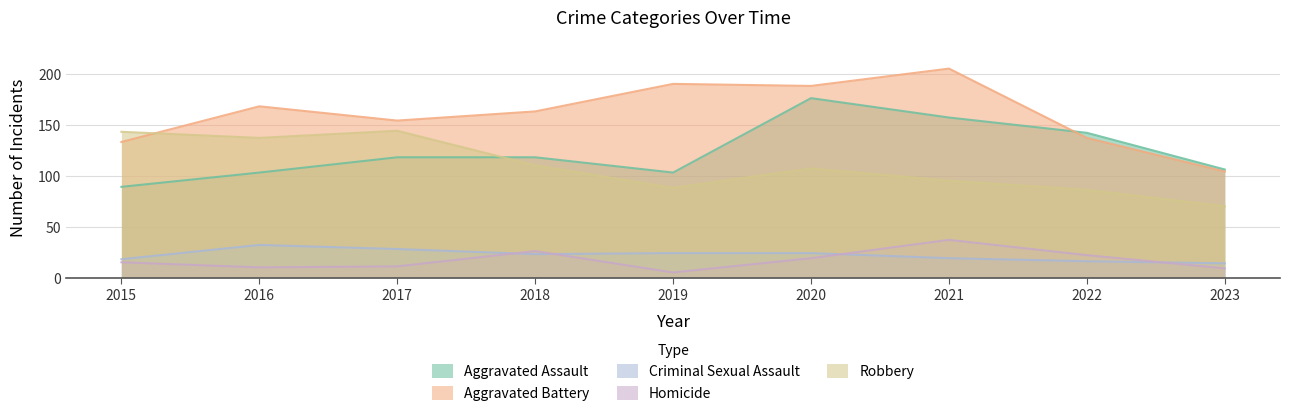

Reading left to right, what are all the values shown in this chart?

Aggravated Assault: 89	103	118	118	103	176	157	142	106
Aggravated Battery: 133	168	154	163	190	188	205	137	104
Criminal Sexual Assault: 18	32	28	23	24	24	19	16	14
Homicide: 15	10	11	26	5	19	37	22	9
Robbery: 143	137	144	110	88	107	95	86	70